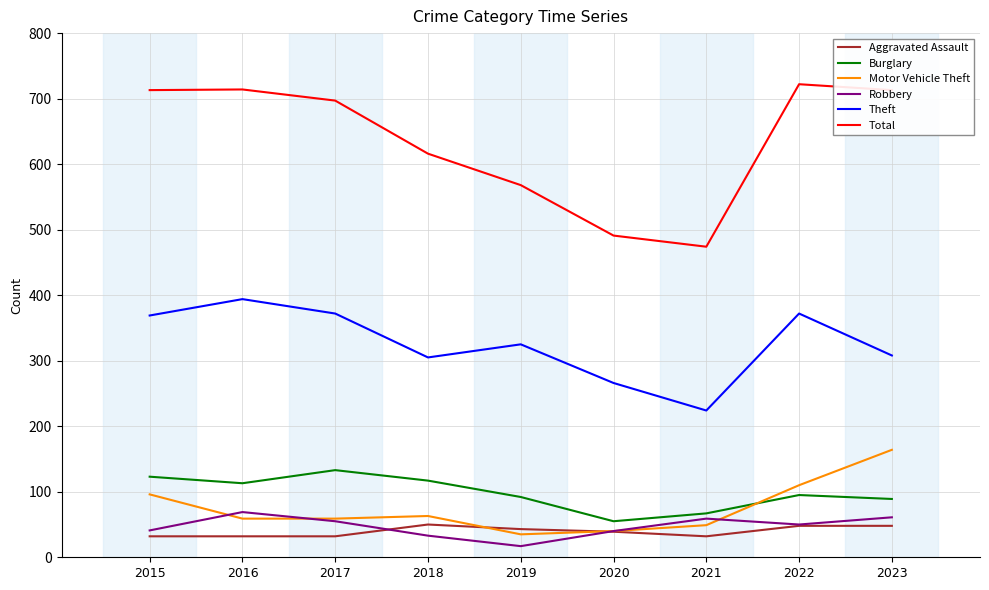

True or false: Total and Robbery intersect in this chart.

False